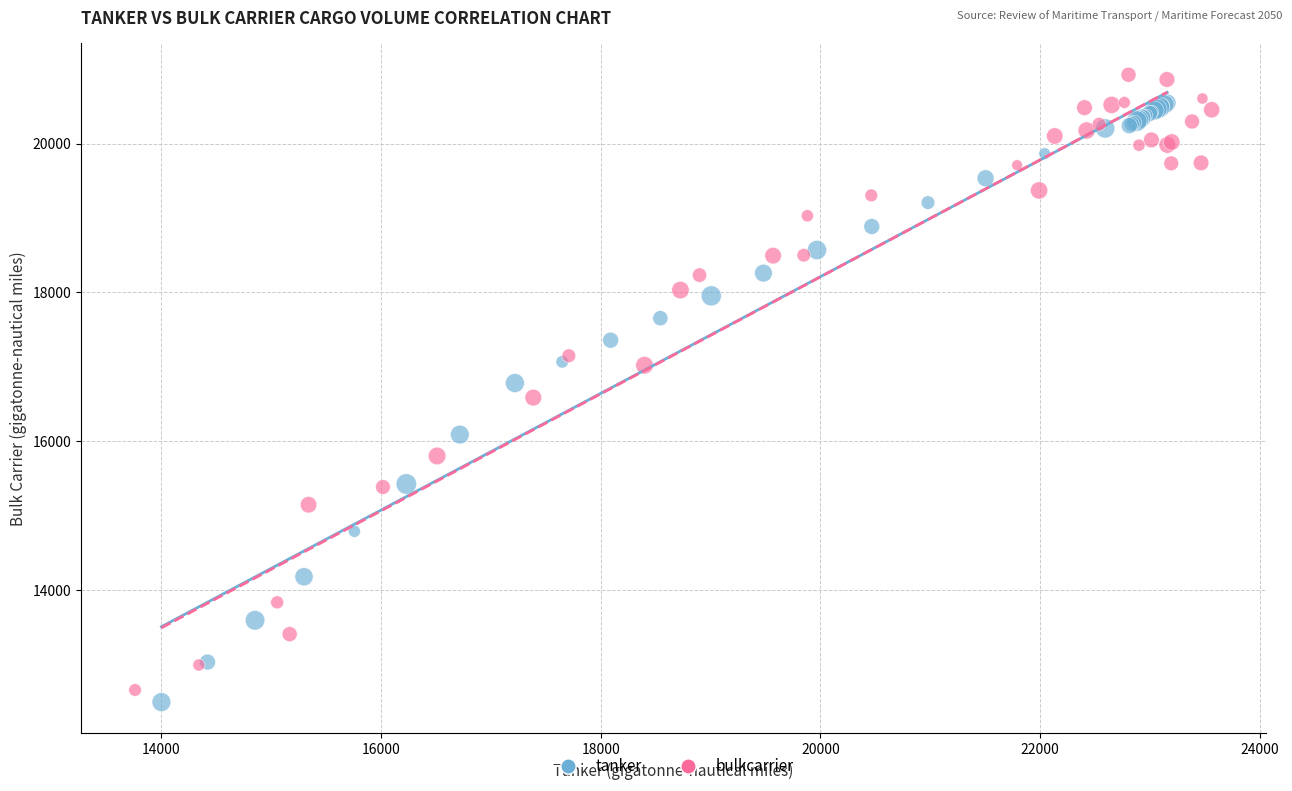

Which series reaches the maximum Y coordinate?

bulkcarrier